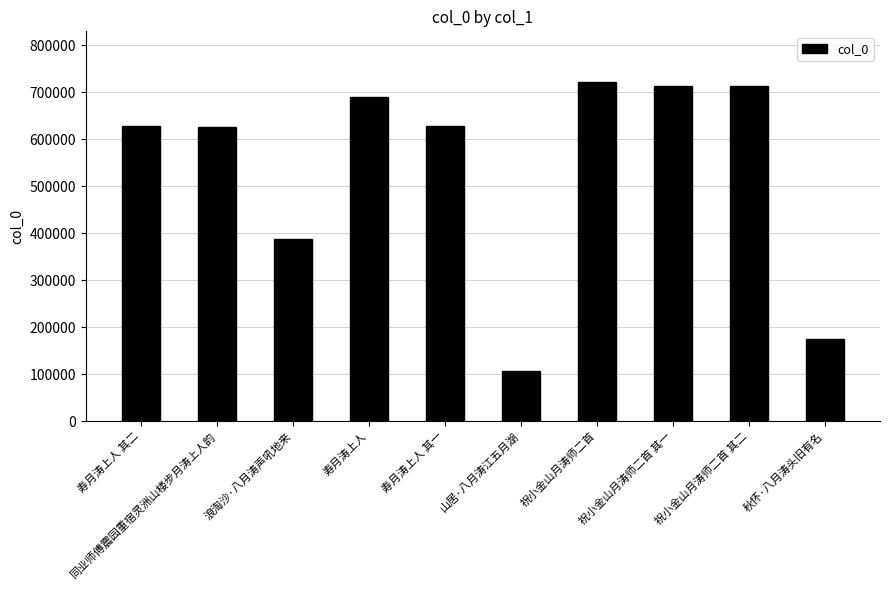

What is the change in value from 寿月涛上人 to 祝小金山月涛师二首 其二?

+23814